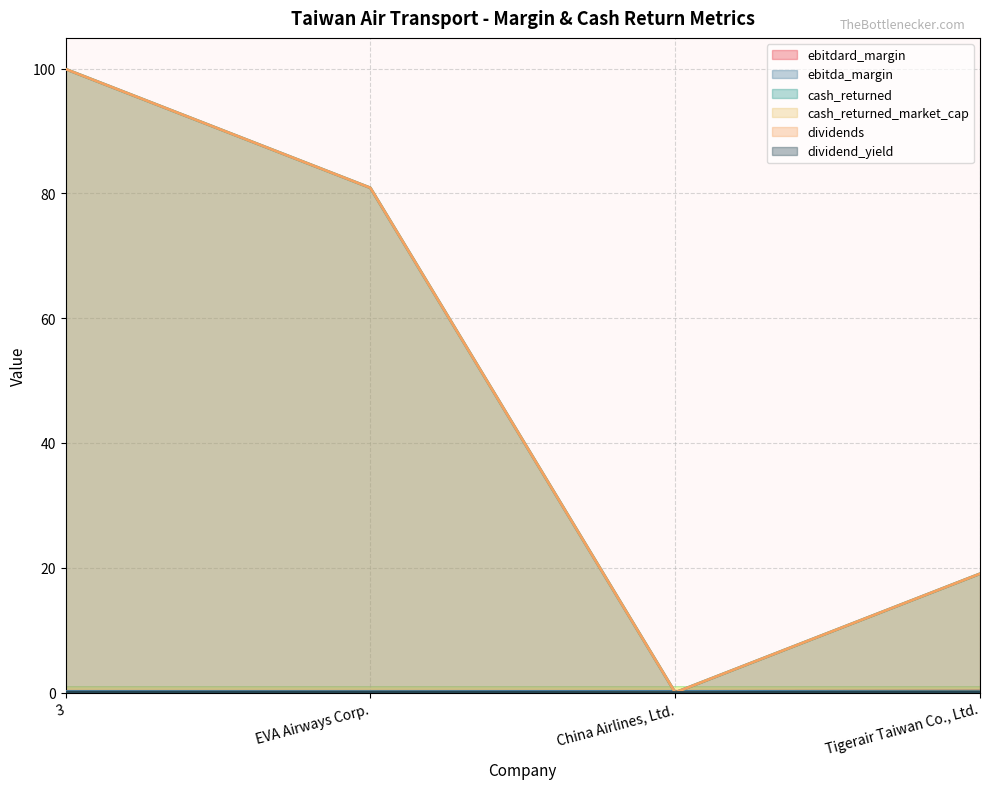

At which label does dividend_yield reach its minimum?

China Airlines, Ltd.